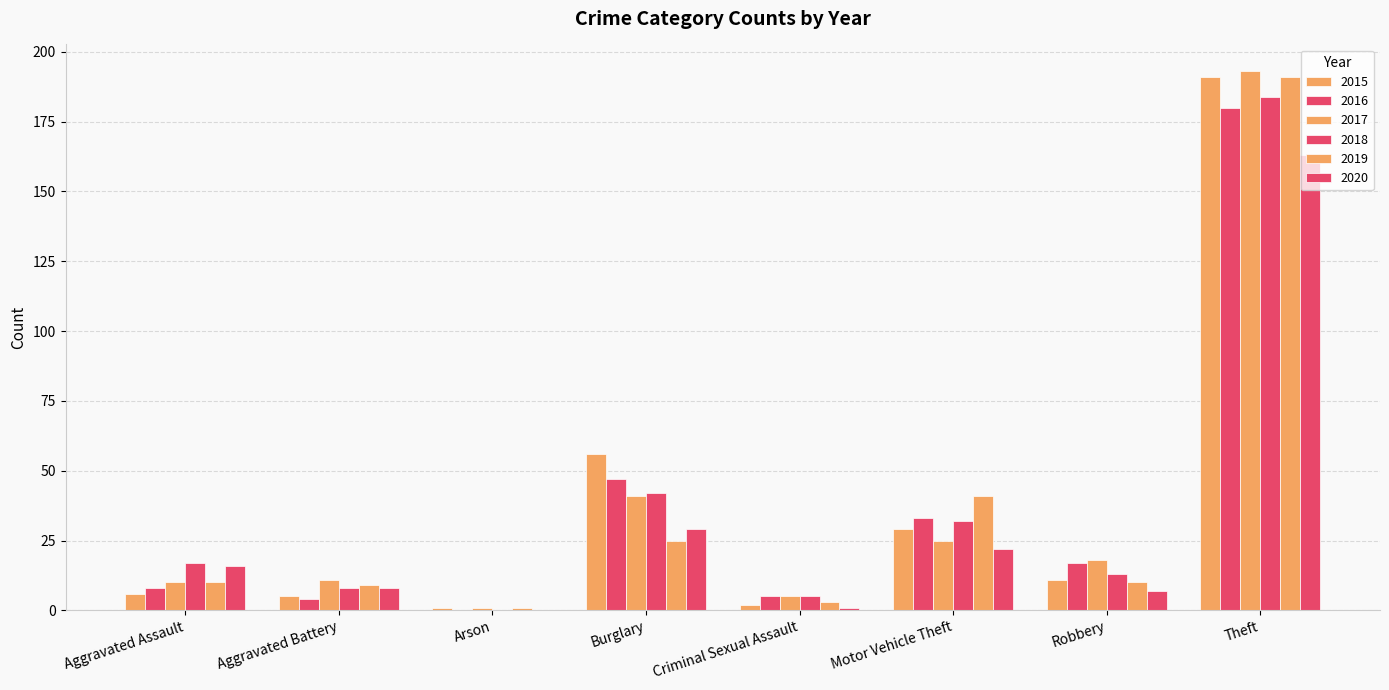

What position from the left is Theft?

8